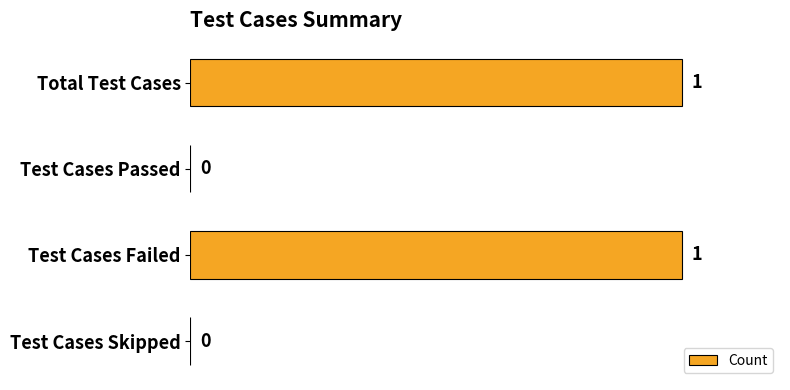

Is it true that the value at Total Test Cases is 1?

True